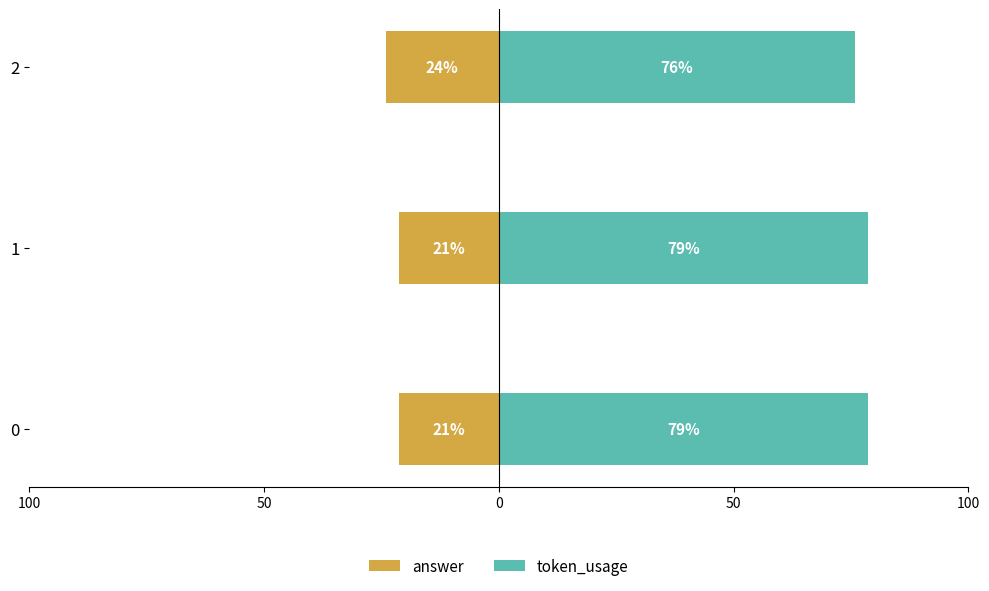

What is the maximum value for answer?

-21.3